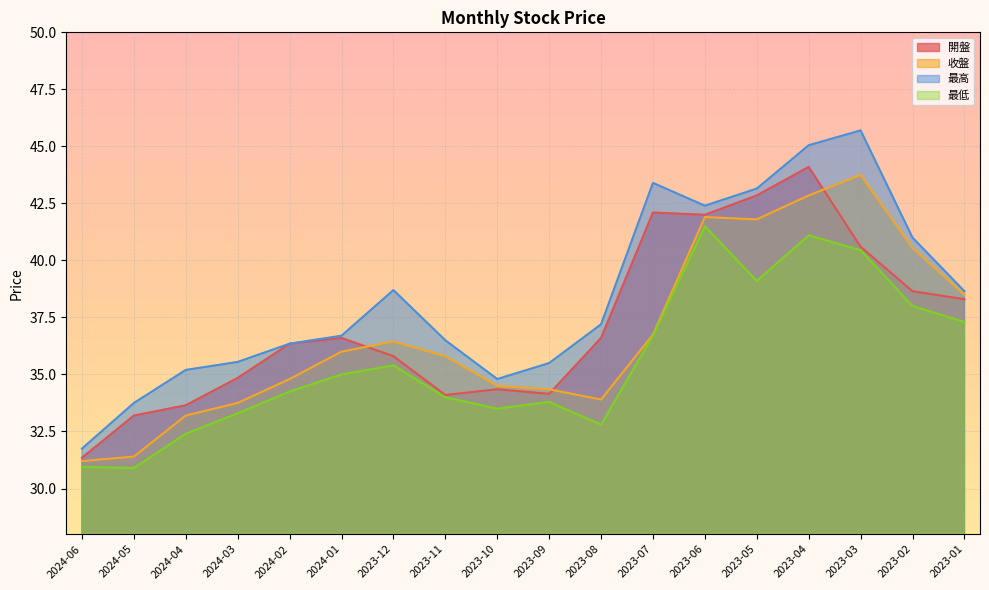

At how many categories does at least one series exceed 45?

2